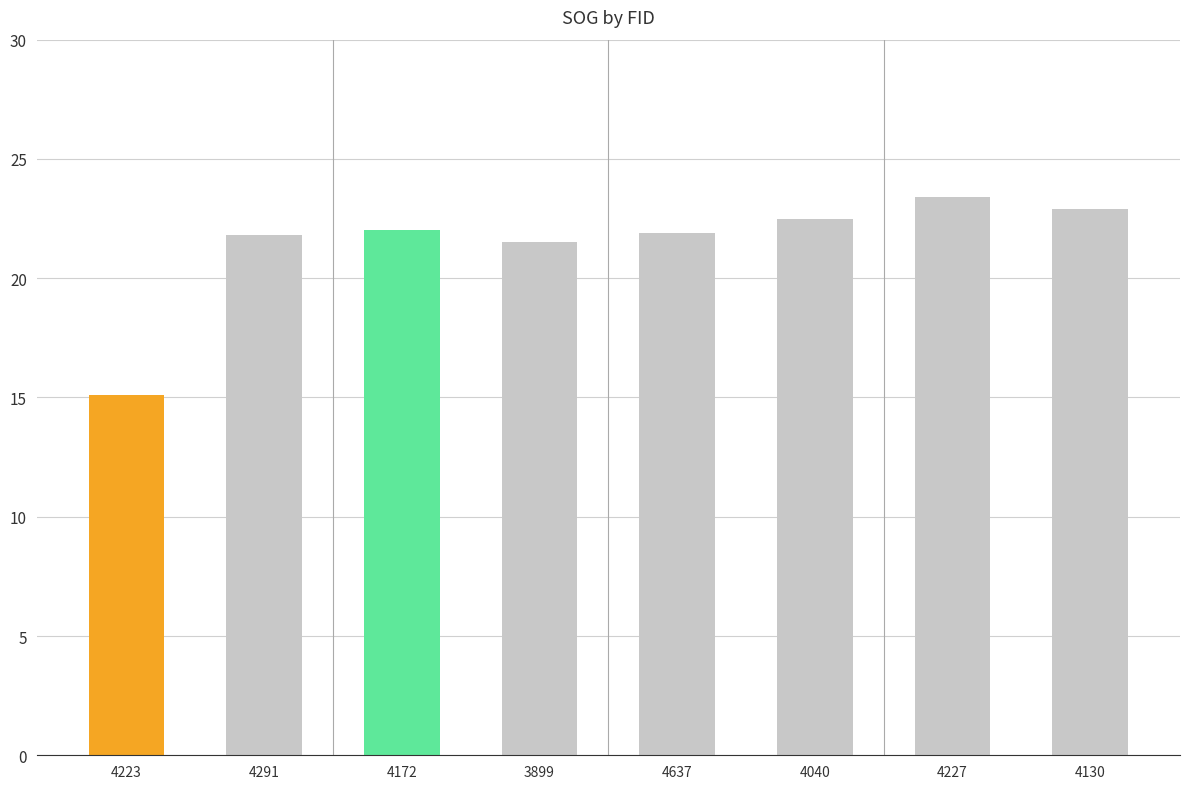

What is the change in value from 4637 to 4227?

+1.5